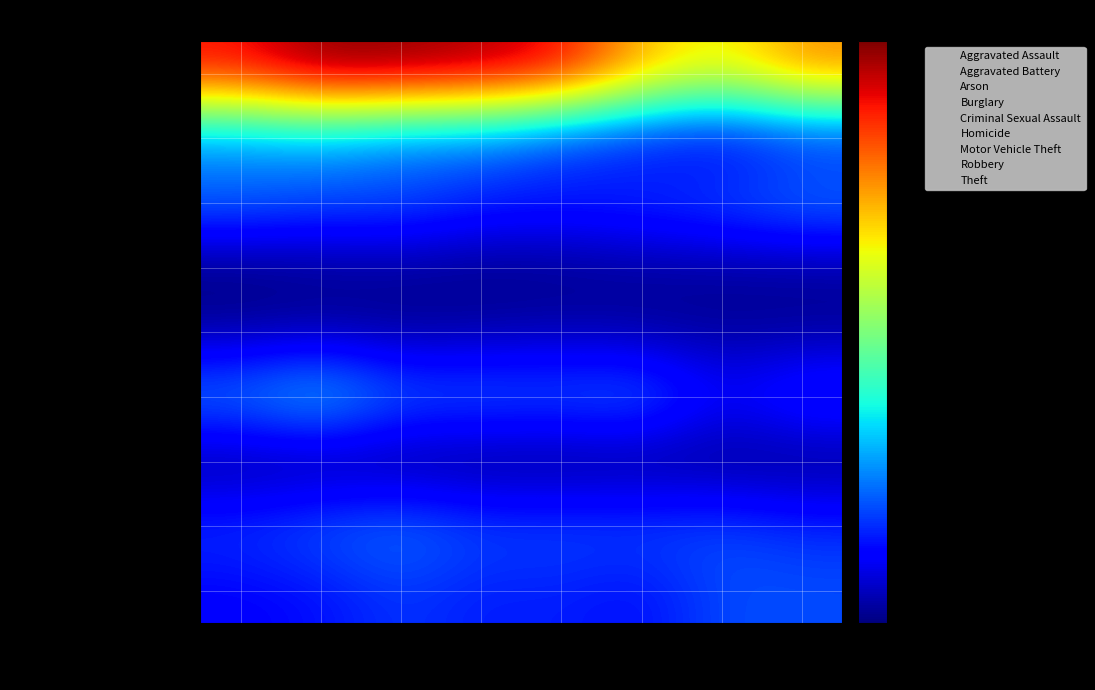

Reading left to right, extract all data points from this chart.

Aggravated Assault: 2015=89	2016=100	2017=131	2018=110	2019=114	2020=97	2021=146	2022=146
Aggravated Battery: 2015=131	2016=158	2017=177	2018=143	2019=145	2020=144	2021=145	2022=124
Arson: 2015=13	2016=8	2017=8	2018=5	2019=5	2020=7	2021=11	2022=8
Burglary: 2015=191	2016=249	2017=167	2018=169	2019=162	2020=179	2021=87	2022=138
Criminal Sexual Assault: 2015=25	2016=30	2017=20	2018=28	2019=34	2020=25	2021=22	2022=22
Homicide: 2015=5	2016=14	2017=19	2018=11	2019=13	2020=21	2021=21	2022=21
Motor Vehicle Theft: 2015=168	2016=148	2017=152	2018=121	2019=119	2020=130	2021=152	2022=181
Robbery: 2015=186	2016=207	2017=171	2018=170	2019=126	2020=96	2021=71	2022=108
Theft: 2015=642	2016=711	2017=707	2018=690	2019=652	2020=515	2021=453	2022=547